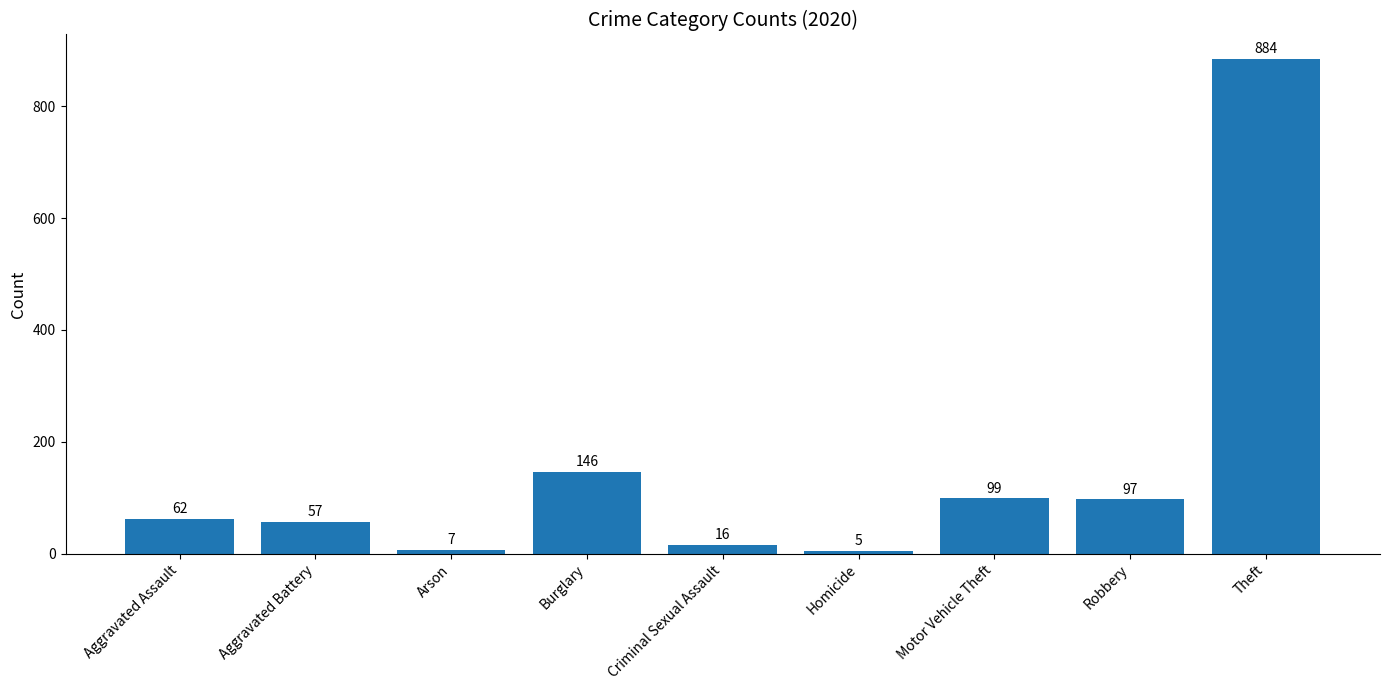

What is the change in value from Homicide to Theft?

+879